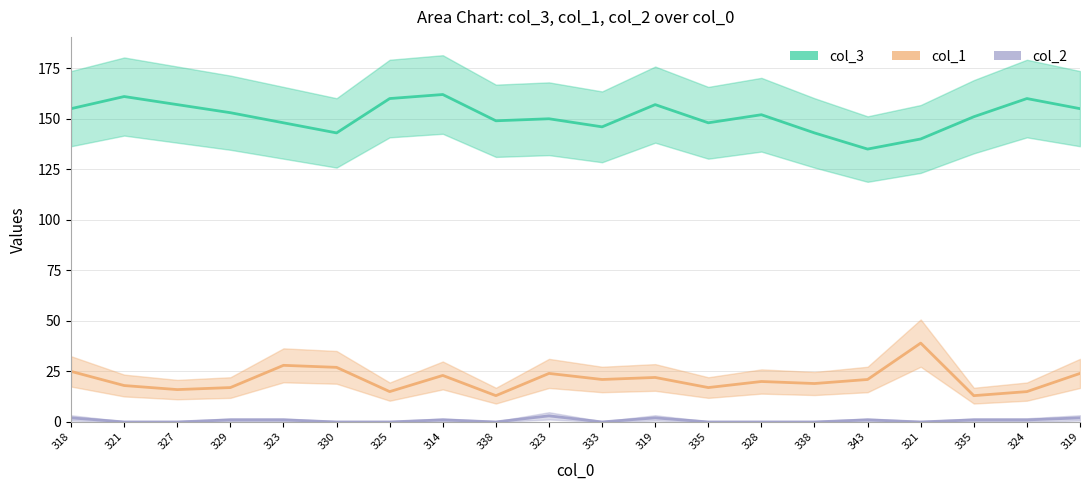

True or false: col_2 and col_3 cross at least once.

False